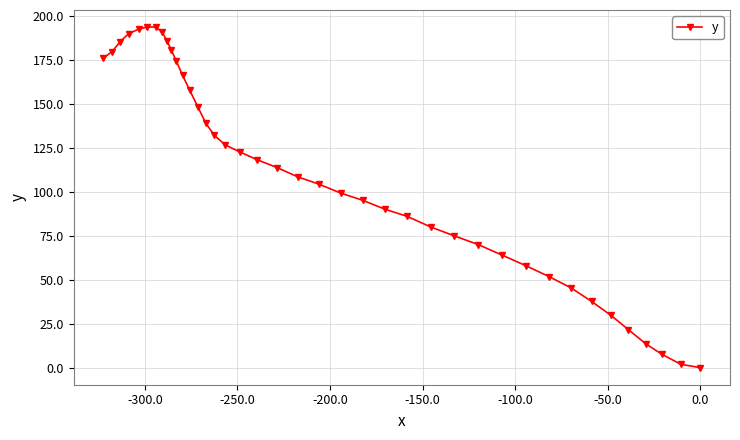

What is the sum of all values?

4414.5